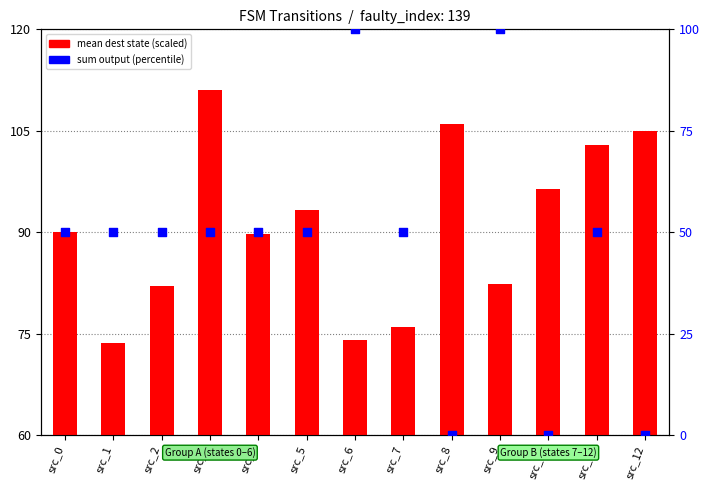

At which category is the sum across all series the highest?

src_9